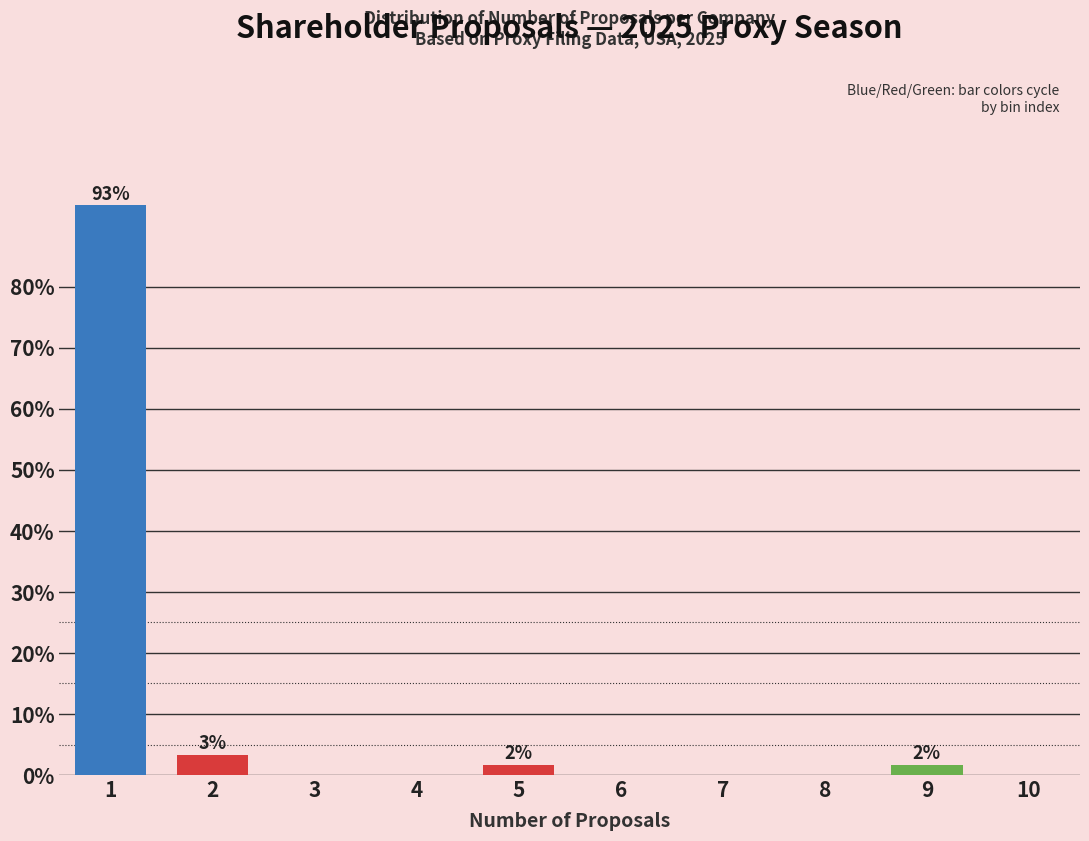

Reading right to left, what are all the values shown in this chart?

10=0.0	9=1.7	8=0.0	7=0.0	6=0.0	5=1.7	4=0.0	3=0.0	2=3.3	1=93.3